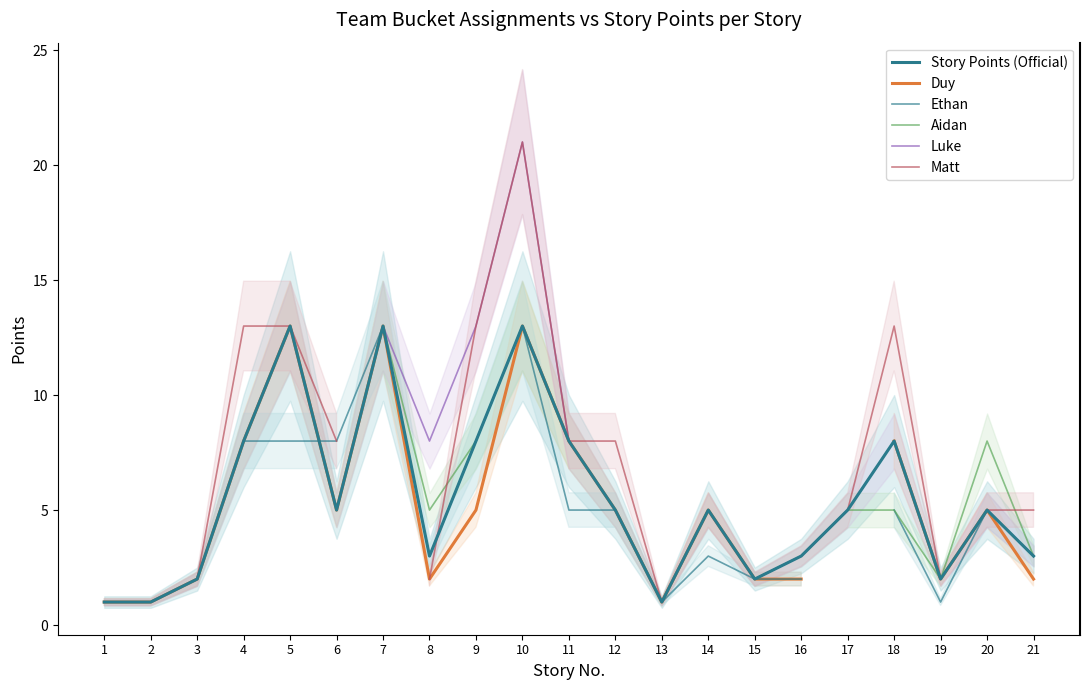

True or false: Story Points (Official) and Luke cross at least once.

False